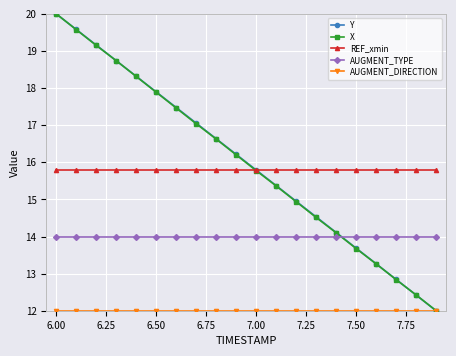

At how many categories does at least one series exceed 19?

3